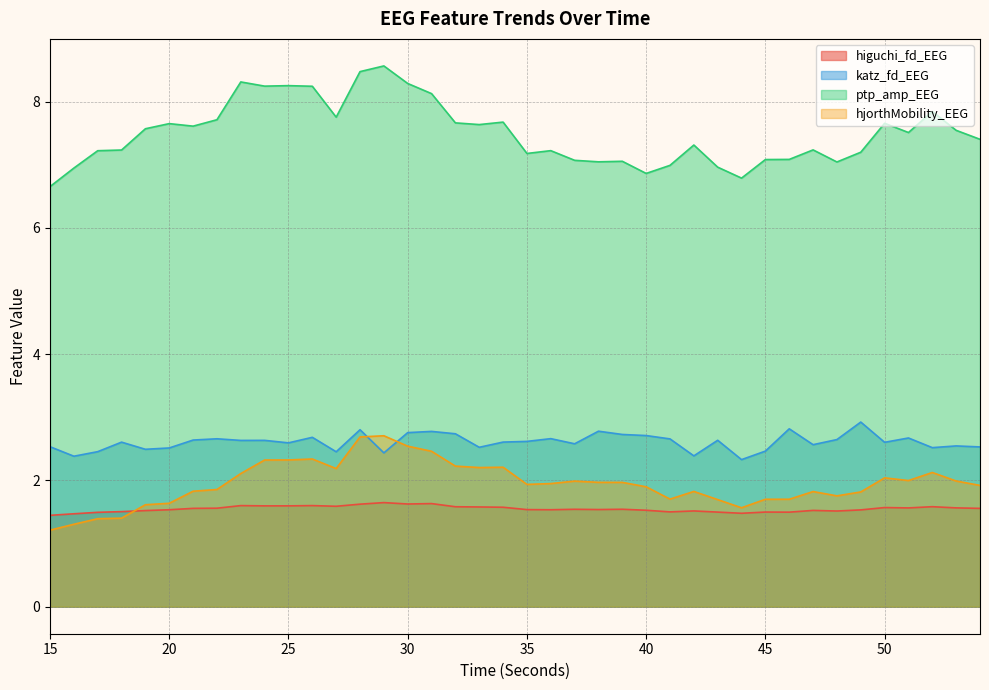

Which category has the highest value across all series?

29